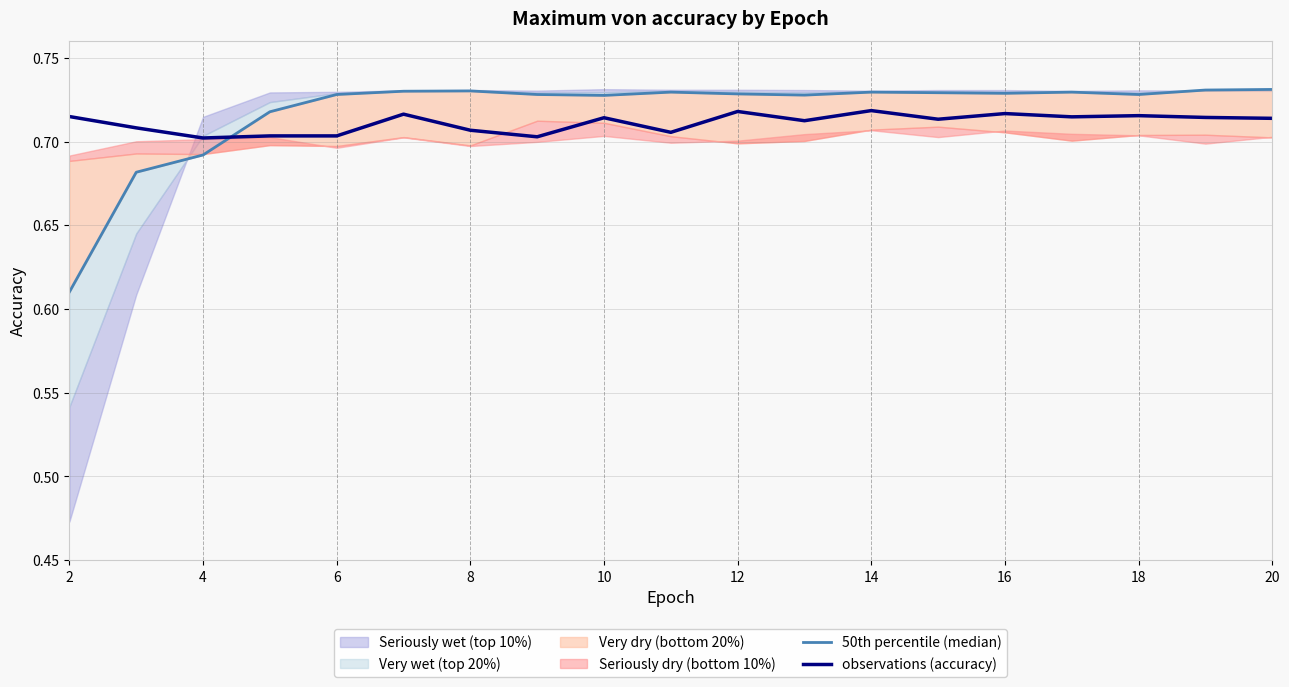

Is it true that observations (accuracy) equals 0.2 at 14?

False